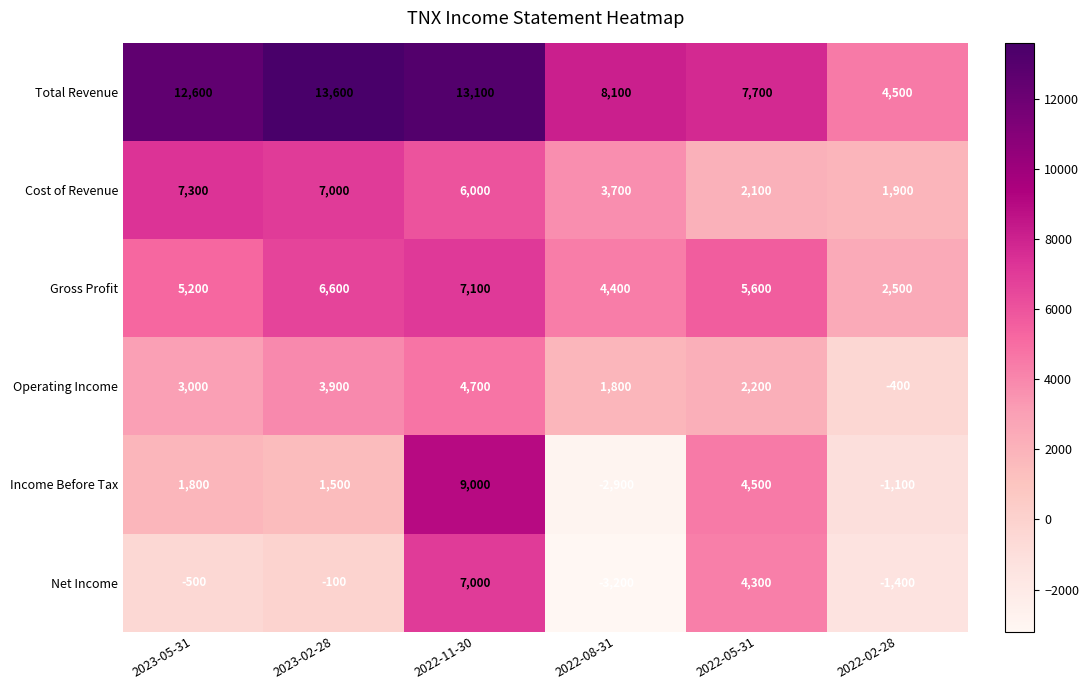

What is the total value across all series at 2022-08-31?

11900